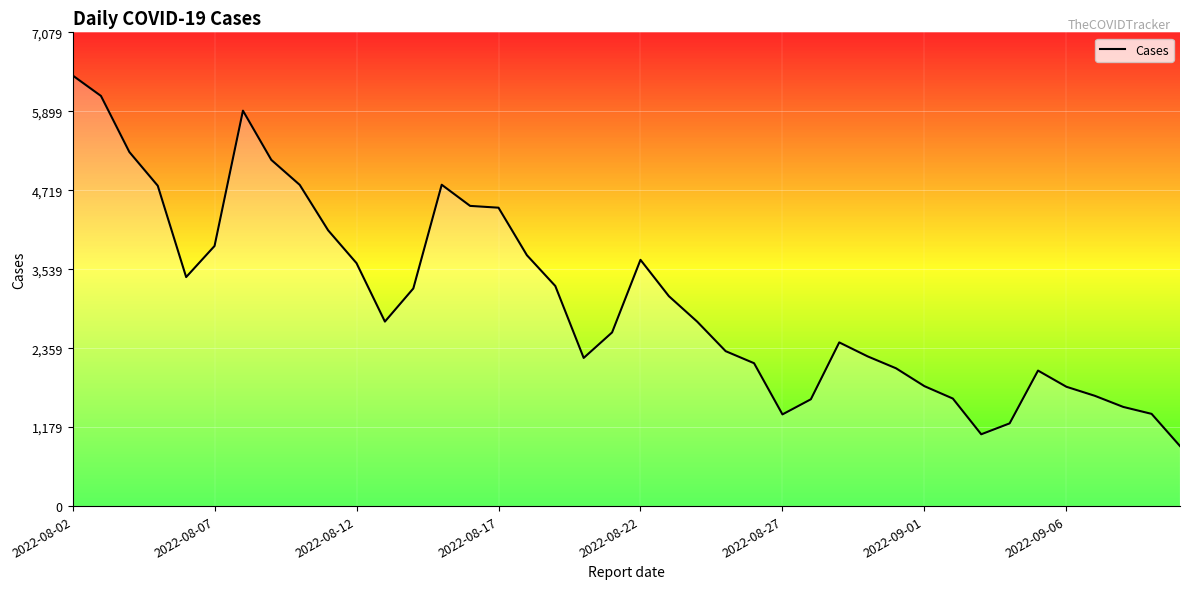

What is the minimum value shown in the chart?

897